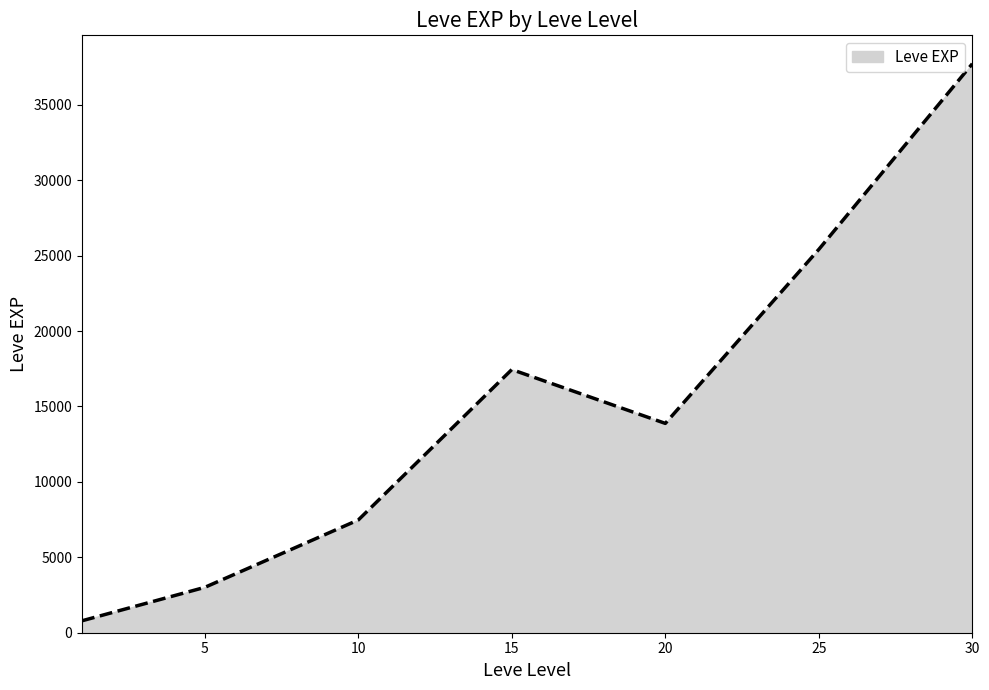

True or false: the data has more than 1 interior local peaks.

False